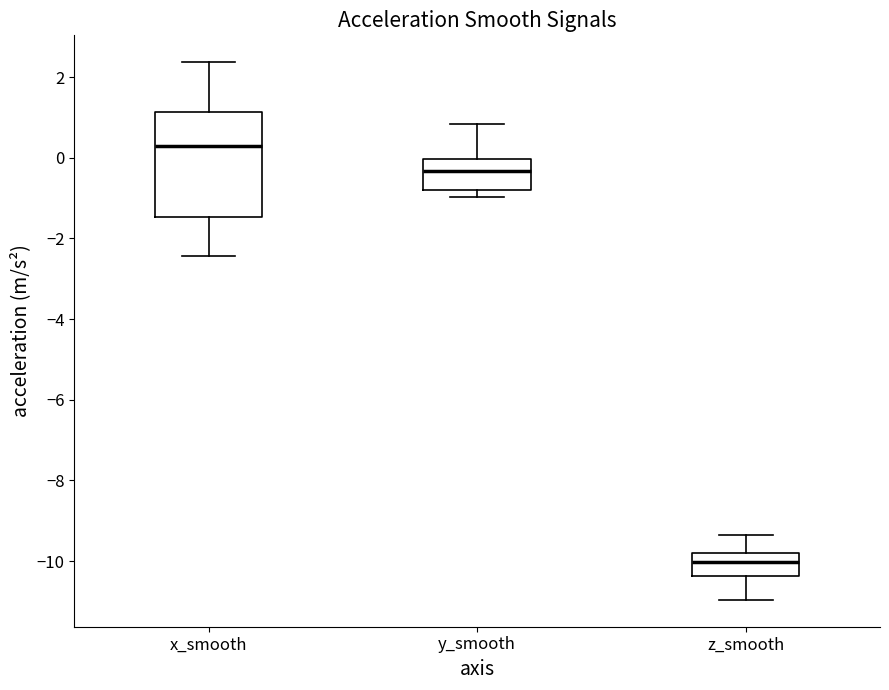

Which box has the lowest median line?

z_smooth